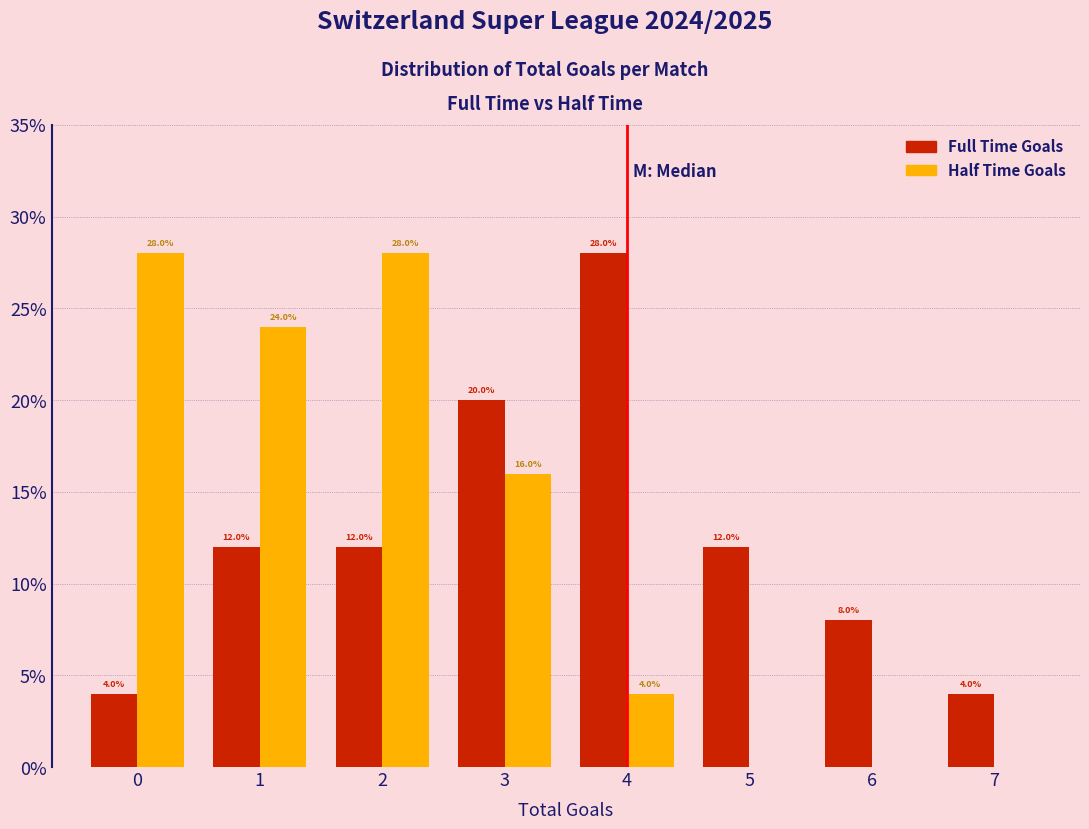

Reading left to right, list all the values displayed in this chart.

Full Time Goals: 0=4.0	1=12.0	2=12.0	3=20.0	4=28.0	5=12.0	6=8.0	7=4.0
Half Time Goals: 0=28.0	1=24.0	2=28.0	3=16.0	4=4.0	5=0.0	6=0.0	7=0.0